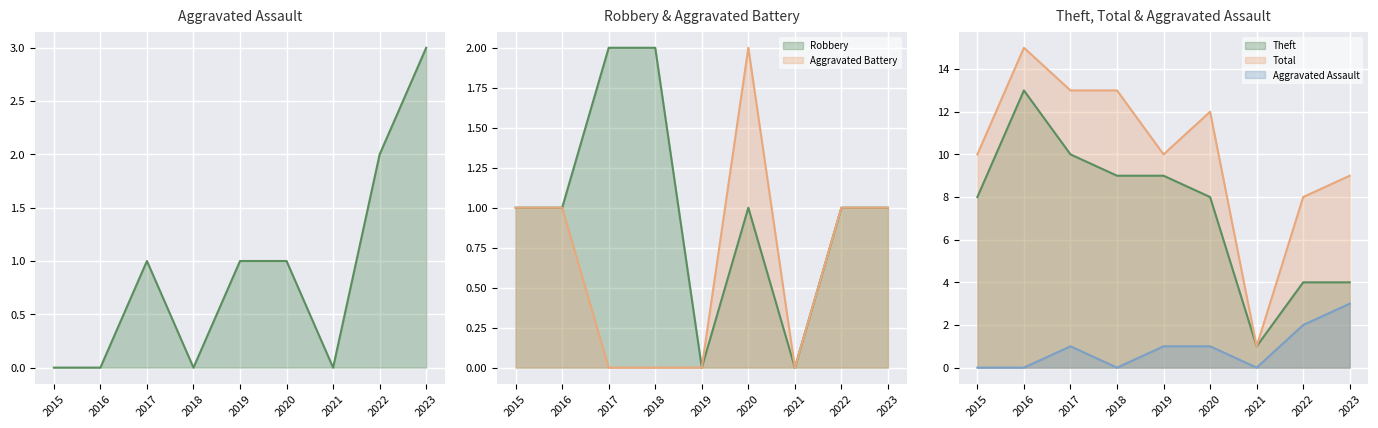

How many Robbery line values are between 1 and 2?

7